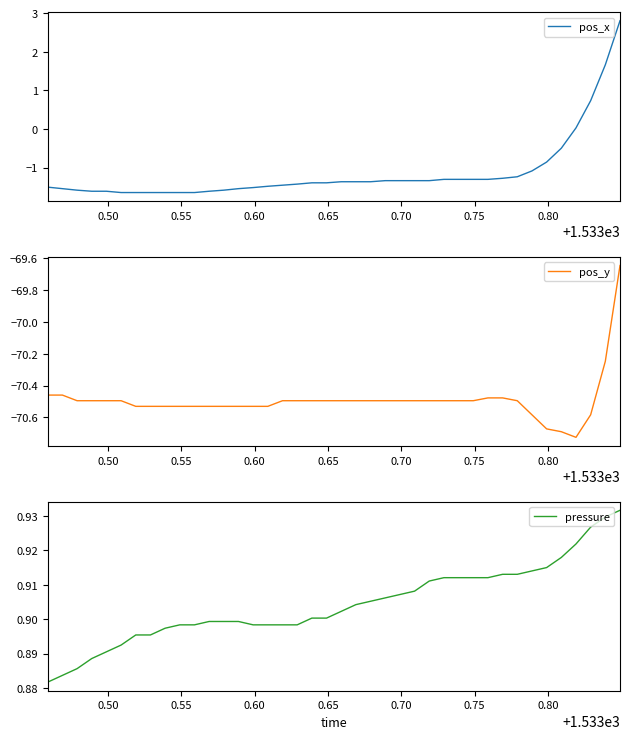

True or false: pressure and pos_y intersect in this chart.

False